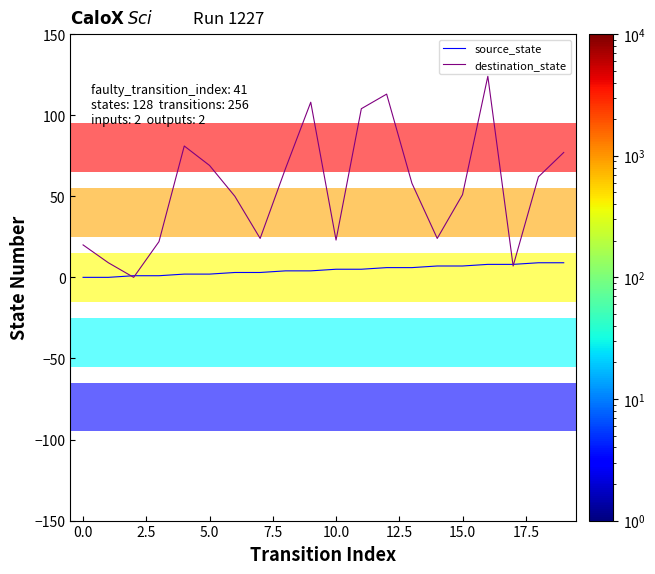

In destination_state, how many points are higher than both neighbors (excluding endpoints)?

4